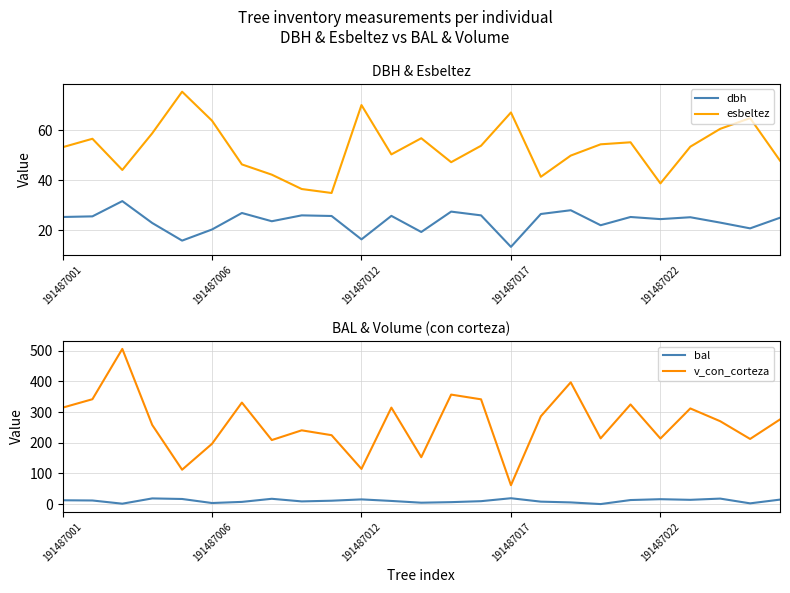

What is the maximum value for bal?

19.0